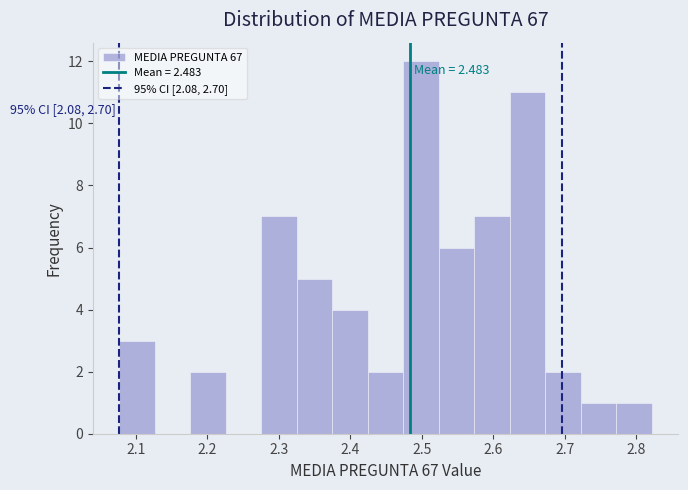

Over which range of the x-axis is the bar tallest?

2.47 to 2.52